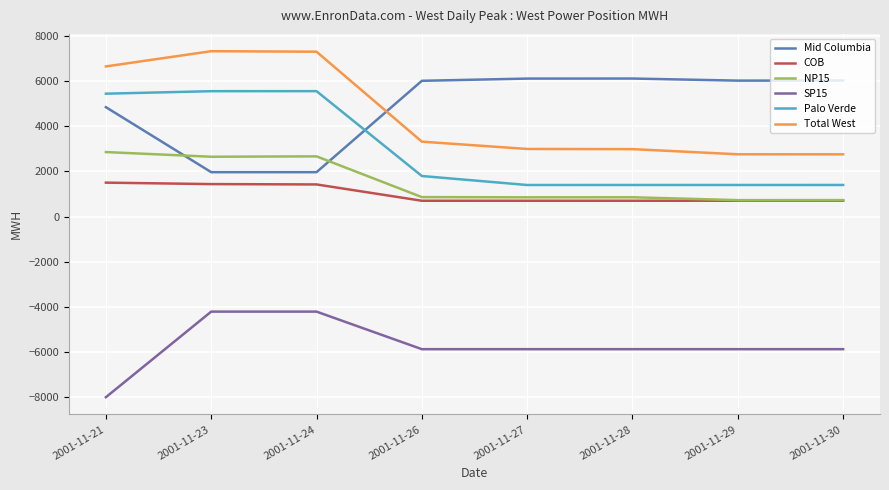

The value of Mid Columbia at 2001-11-23 is 458.2. True or false?

False